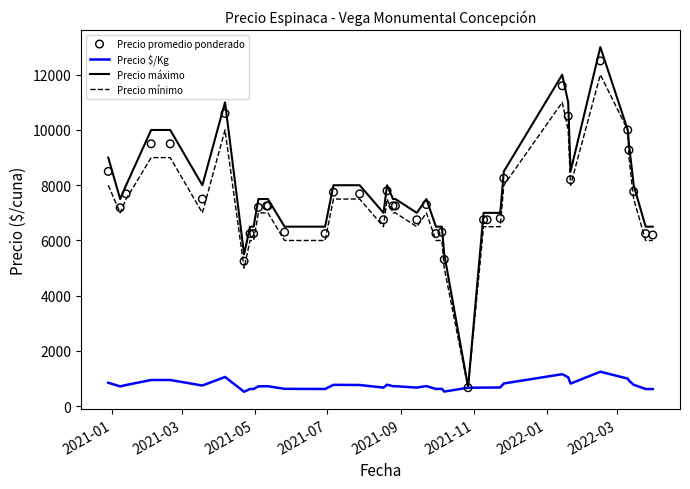

What is the lowest value of the Precio mínimo series?

650